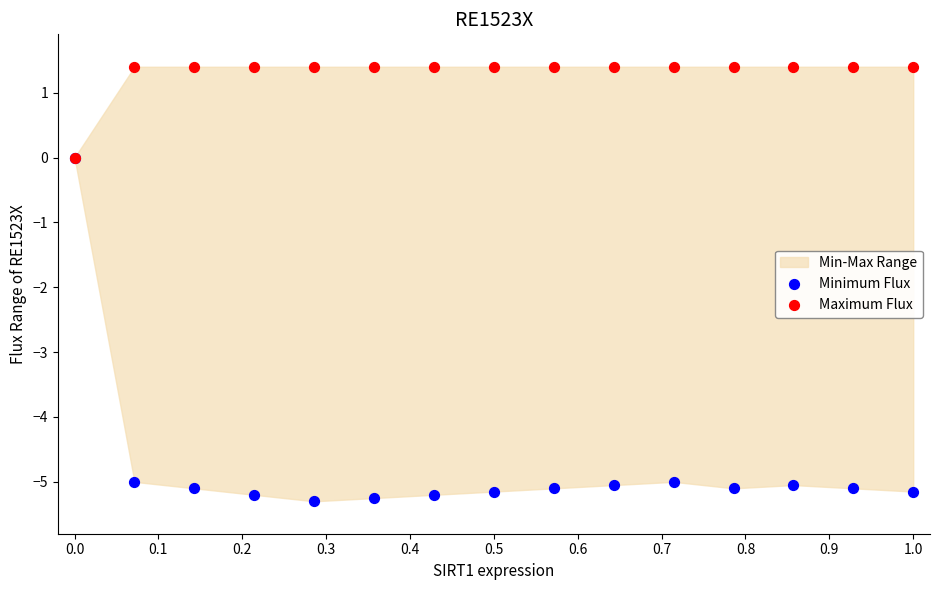

Which series reaches the minimum Y coordinate?

Minimum Flux